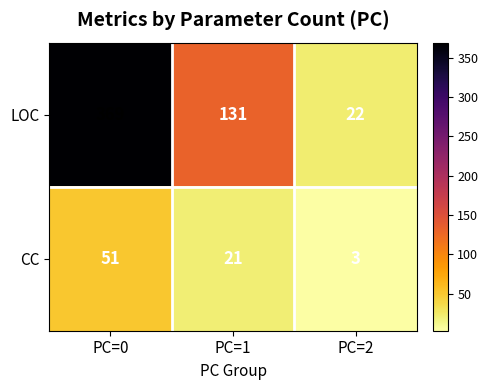

How many data points in LOC are less than 131?

1